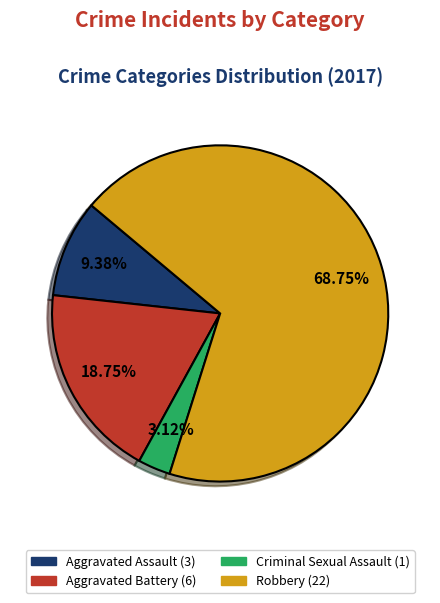

The Aggravated Battery slice represents 19% of the pie. True or false?

True